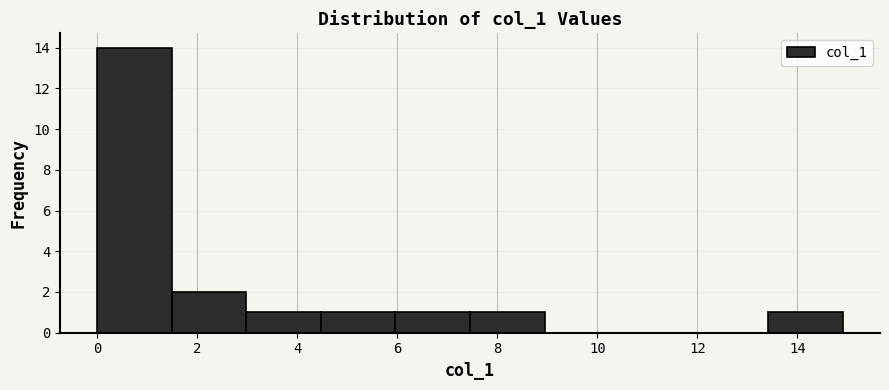

What is the height of the bar covering 3.0 to 4.4 on the x-axis? Neither the bar edges nor the heights are printed on the chart, so give them approximately, as read against the axes.

1